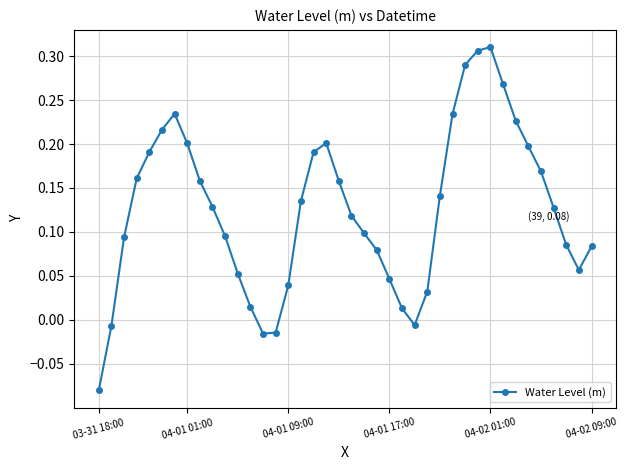

How many interior local valleys (lower than both neighbors) does the data have?

3